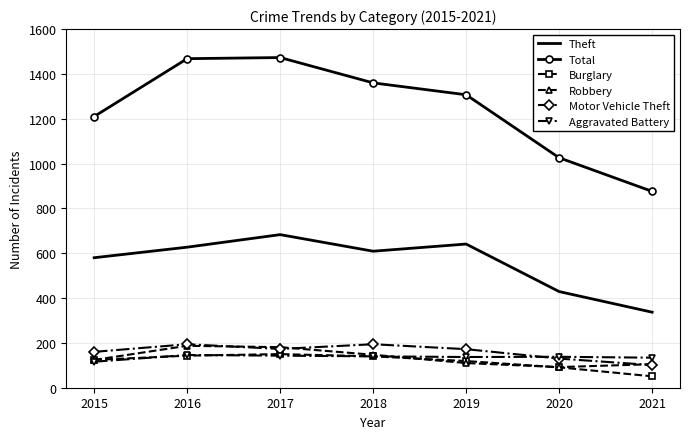

Which series has the largest total across all categories?

Total